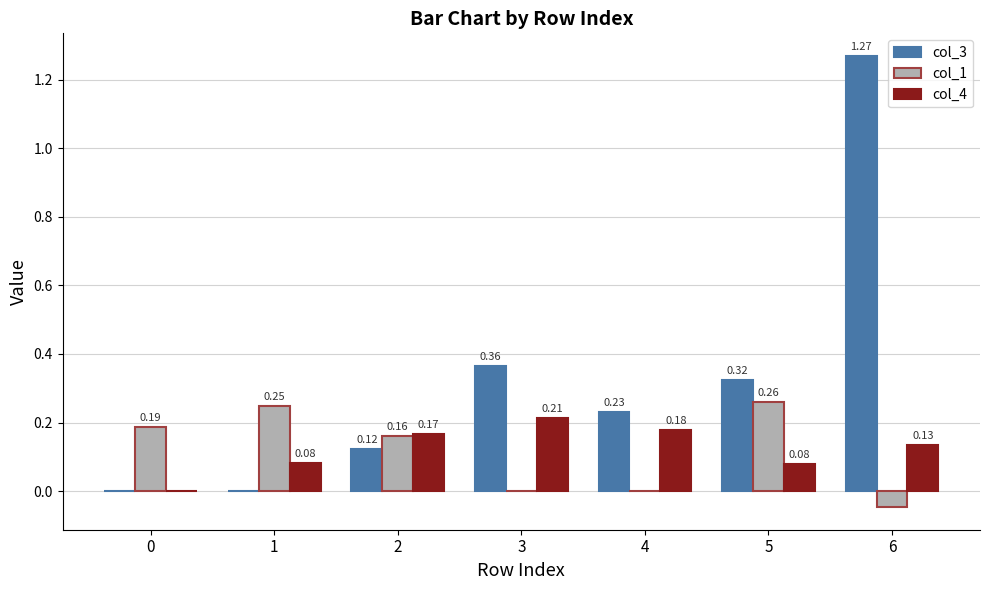

What is the sum of all col_3 values?

2.3